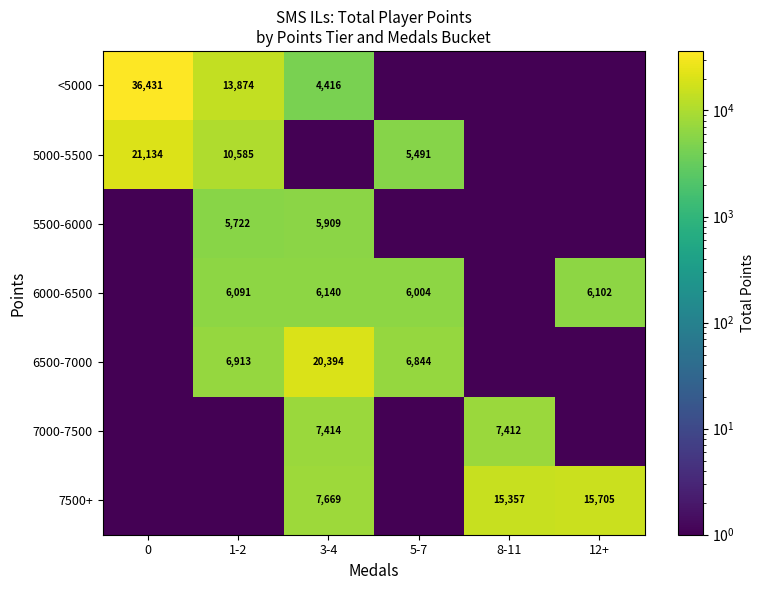

True or false: 5500-6000 has a value of 3328.2 at 1-2.

False